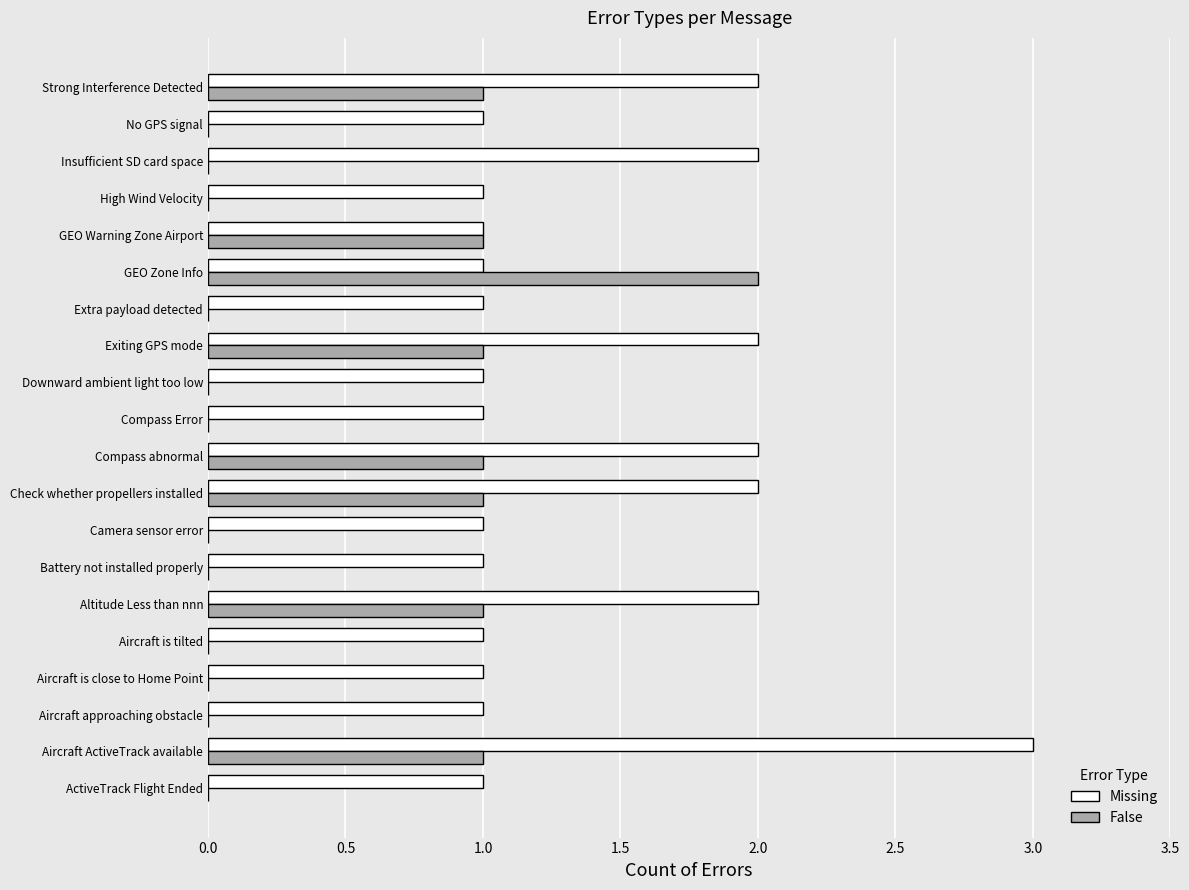

Which series changed the most between Extra payload detected and GEO Zone Info?

False